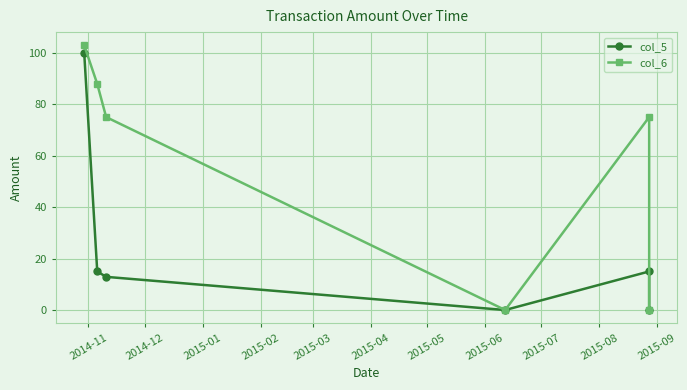

Which series has the widest spread of values?

col_6